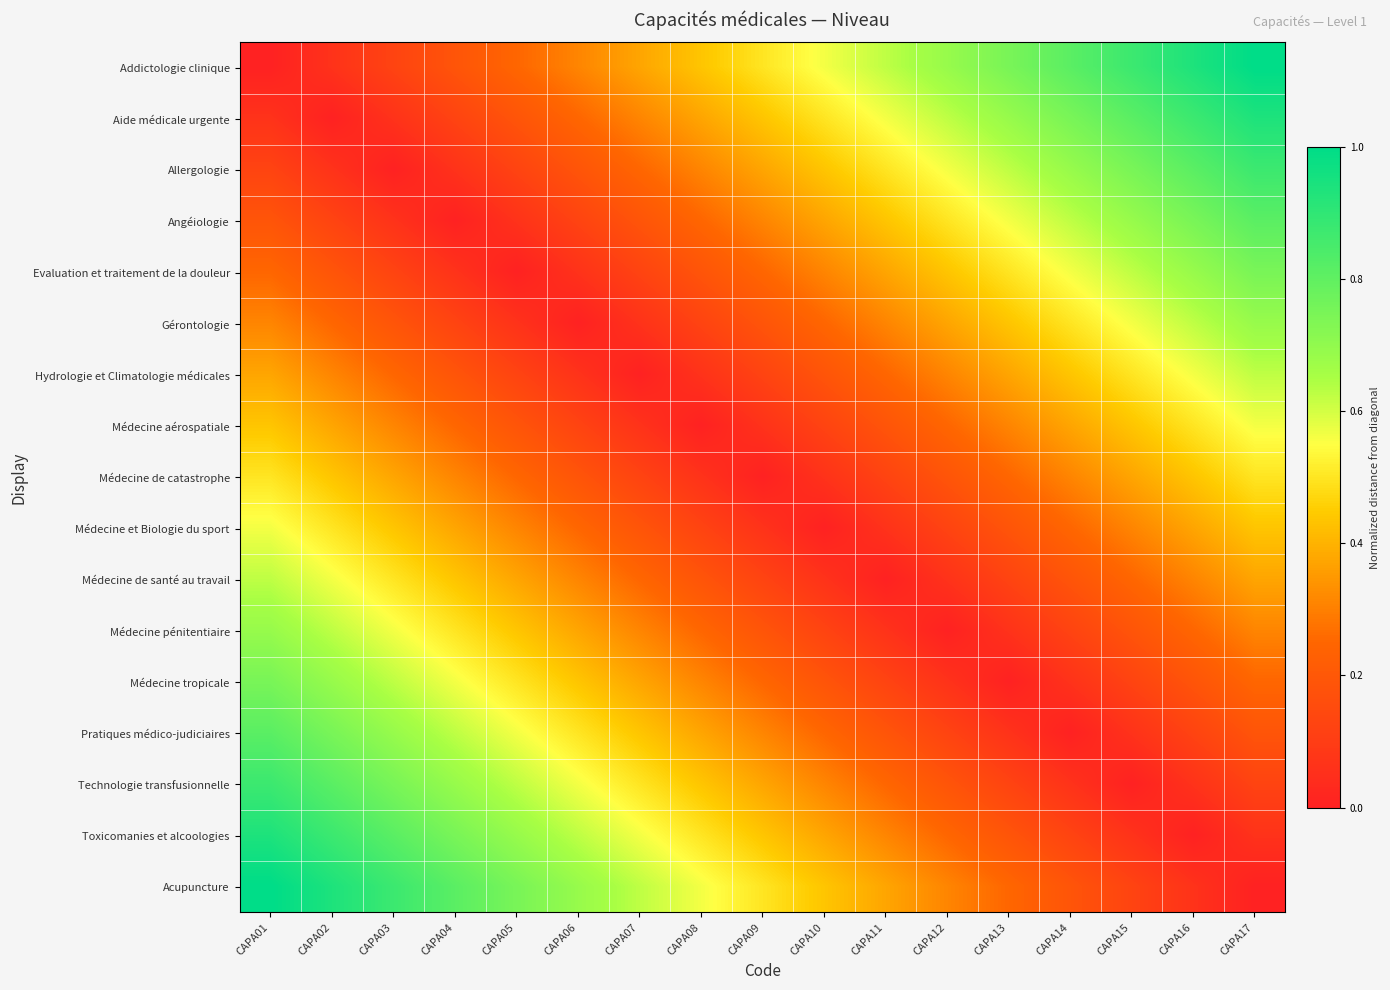

Reading right to left, transcribe all the data shown in this chart.

Addictologie clinique: CAPA17=1.0	CAPA16=0.9	CAPA15=0.9	CAPA14=0.8	CAPA13=0.8	CAPA12=0.7	CAPA11=0.6	CAPA10=0.6	CAPA09=0.5	CAPA08=0.4	CAPA07=0.4	CAPA06=0.3	CAPA05=0.2	CAPA04=0.2	CAPA03=0.1	CAPA02=0.1	CAPA01=0.0
Aide médicale urgente: CAPA17=0.9	CAPA16=0.9	CAPA15=0.8	CAPA14=0.8	CAPA13=0.7	CAPA12=0.6	CAPA11=0.6	CAPA10=0.5	CAPA09=0.4	CAPA08=0.4	CAPA07=0.3	CAPA06=0.2	CAPA05=0.2	CAPA04=0.1	CAPA03=0.1	CAPA02=0.0	CAPA01=0.1
Allergologie: CAPA17=0.9	CAPA16=0.8	CAPA15=0.8	CAPA14=0.7	CAPA13=0.6	CAPA12=0.6	CAPA11=0.5	CAPA10=0.4	CAPA09=0.4	CAPA08=0.3	CAPA07=0.2	CAPA06=0.2	CAPA05=0.1	CAPA04=0.1	CAPA03=0.0	CAPA02=0.1	CAPA01=0.1
Angéiologie: CAPA17=0.8	CAPA16=0.8	CAPA15=0.7	CAPA14=0.6	CAPA13=0.6	CAPA12=0.5	CAPA11=0.4	CAPA10=0.4	CAPA09=0.3	CAPA08=0.2	CAPA07=0.2	CAPA06=0.1	CAPA05=0.1	CAPA04=0.0	CAPA03=0.1	CAPA02=0.1	CAPA01=0.2
Evaluation et traitement de la douleur: CAPA17=0.8	CAPA16=0.7	CAPA15=0.6	CAPA14=0.6	CAPA13=0.5	CAPA12=0.4	CAPA11=0.4	CAPA10=0.3	CAPA09=0.2	CAPA08=0.2	CAPA07=0.1	CAPA06=0.1	CAPA05=0.0	CAPA04=0.1	CAPA03=0.1	CAPA02=0.2	CAPA01=0.2
Gérontologie: CAPA17=0.7	CAPA16=0.6	CAPA15=0.6	CAPA14=0.5	CAPA13=0.4	CAPA12=0.4	CAPA11=0.3	CAPA10=0.2	CAPA09=0.2	CAPA08=0.1	CAPA07=0.1	CAPA06=0.0	CAPA05=0.1	CAPA04=0.1	CAPA03=0.2	CAPA02=0.2	CAPA01=0.3
Hydrologie et Climatologie médicales: CAPA17=0.6	CAPA16=0.6	CAPA15=0.5	CAPA14=0.4	CAPA13=0.4	CAPA12=0.3	CAPA11=0.2	CAPA10=0.2	CAPA09=0.1	CAPA08=0.1	CAPA07=0.0	CAPA06=0.1	CAPA05=0.1	CAPA04=0.2	CAPA03=0.2	CAPA02=0.3	CAPA01=0.4
Médecine aérospatiale: CAPA17=0.6	CAPA16=0.5	CAPA15=0.4	CAPA14=0.4	CAPA13=0.3	CAPA12=0.2	CAPA11=0.2	CAPA10=0.1	CAPA09=0.1	CAPA08=0.0	CAPA07=0.1	CAPA06=0.1	CAPA05=0.2	CAPA04=0.2	CAPA03=0.3	CAPA02=0.4	CAPA01=0.4
Médecine de catastrophe: CAPA17=0.5	CAPA16=0.4	CAPA15=0.4	CAPA14=0.3	CAPA13=0.2	CAPA12=0.2	CAPA11=0.1	CAPA10=0.1	CAPA09=0.0	CAPA08=0.1	CAPA07=0.1	CAPA06=0.2	CAPA05=0.2	CAPA04=0.3	CAPA03=0.4	CAPA02=0.4	CAPA01=0.5
Médecine et Biologie du sport: CAPA17=0.4	CAPA16=0.4	CAPA15=0.3	CAPA14=0.2	CAPA13=0.2	CAPA12=0.1	CAPA11=0.1	CAPA10=0.0	CAPA09=0.1	CAPA08=0.1	CAPA07=0.2	CAPA06=0.2	CAPA05=0.3	CAPA04=0.4	CAPA03=0.4	CAPA02=0.5	CAPA01=0.6
Médecine de santé au travail: CAPA17=0.4	CAPA16=0.3	CAPA15=0.2	CAPA14=0.2	CAPA13=0.1	CAPA12=0.1	CAPA11=0.0	CAPA10=0.1	CAPA09=0.1	CAPA08=0.2	CAPA07=0.2	CAPA06=0.3	CAPA05=0.4	CAPA04=0.4	CAPA03=0.5	CAPA02=0.6	CAPA01=0.6
Médecine pénitentiaire: CAPA17=0.3	CAPA16=0.2	CAPA15=0.2	CAPA14=0.1	CAPA13=0.1	CAPA12=0.0	CAPA11=0.1	CAPA10=0.1	CAPA09=0.2	CAPA08=0.2	CAPA07=0.3	CAPA06=0.4	CAPA05=0.4	CAPA04=0.5	CAPA03=0.6	CAPA02=0.6	CAPA01=0.7
Médecine tropicale: CAPA17=0.2	CAPA16=0.2	CAPA15=0.1	CAPA14=0.1	CAPA13=0.0	CAPA12=0.1	CAPA11=0.1	CAPA10=0.2	CAPA09=0.2	CAPA08=0.3	CAPA07=0.4	CAPA06=0.4	CAPA05=0.5	CAPA04=0.6	CAPA03=0.6	CAPA02=0.7	CAPA01=0.8
Pratiques médico-judiciaires: CAPA17=0.2	CAPA16=0.1	CAPA15=0.1	CAPA14=0.0	CAPA13=0.1	CAPA12=0.1	CAPA11=0.2	CAPA10=0.2	CAPA09=0.3	CAPA08=0.4	CAPA07=0.4	CAPA06=0.5	CAPA05=0.6	CAPA04=0.6	CAPA03=0.7	CAPA02=0.8	CAPA01=0.8
Technologie transfusionnelle: CAPA17=0.1	CAPA16=0.1	CAPA15=0.0	CAPA14=0.1	CAPA13=0.1	CAPA12=0.2	CAPA11=0.2	CAPA10=0.3	CAPA09=0.4	CAPA08=0.4	CAPA07=0.5	CAPA06=0.6	CAPA05=0.6	CAPA04=0.7	CAPA03=0.8	CAPA02=0.8	CAPA01=0.9
Toxicomanies et alcoologies: CAPA17=0.1	CAPA16=0.0	CAPA15=0.1	CAPA14=0.1	CAPA13=0.2	CAPA12=0.2	CAPA11=0.3	CAPA10=0.4	CAPA09=0.4	CAPA08=0.5	CAPA07=0.6	CAPA06=0.6	CAPA05=0.7	CAPA04=0.8	CAPA03=0.8	CAPA02=0.9	CAPA01=0.9
Acupuncture: CAPA17=0.0	CAPA16=0.1	CAPA15=0.1	CAPA14=0.2	CAPA13=0.2	CAPA12=0.3	CAPA11=0.4	CAPA10=0.4	CAPA09=0.5	CAPA08=0.6	CAPA07=0.6	CAPA06=0.7	CAPA05=0.8	CAPA04=0.8	CAPA03=0.9	CAPA02=0.9	CAPA01=1.0